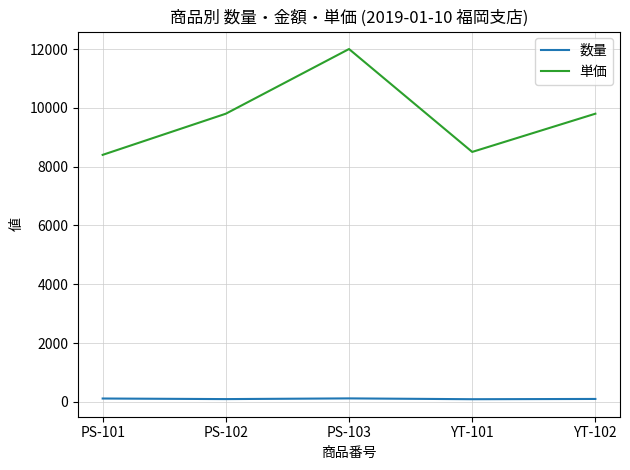

Rank the series by their average value, from lowest to highest.

数量, 単価